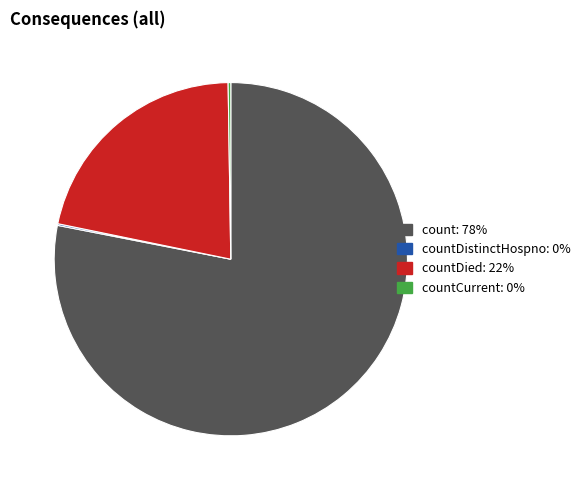

Is there a majority slice in this chart?

Yes